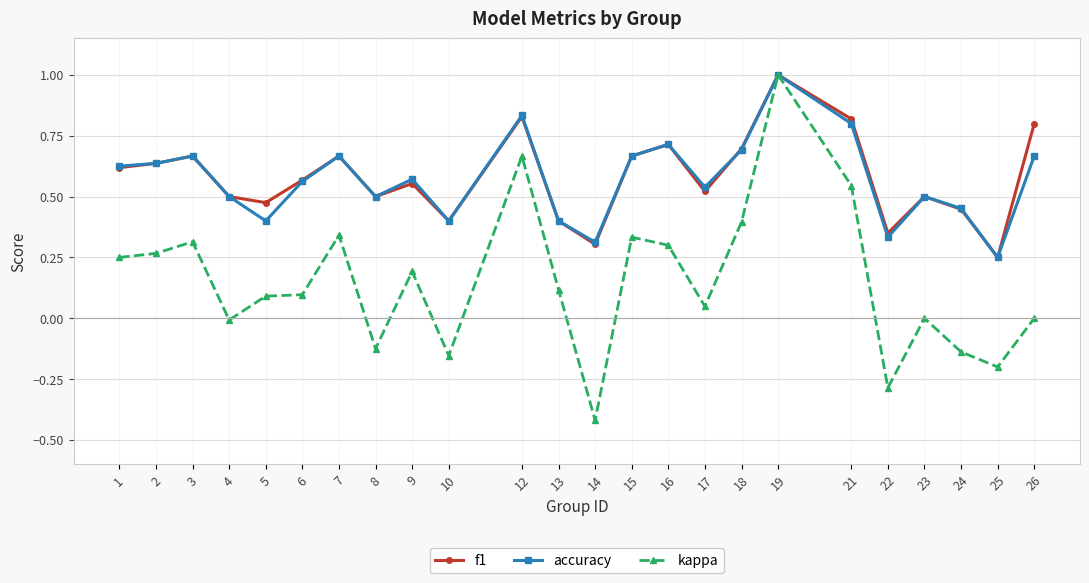

How many data points does each series have?

24